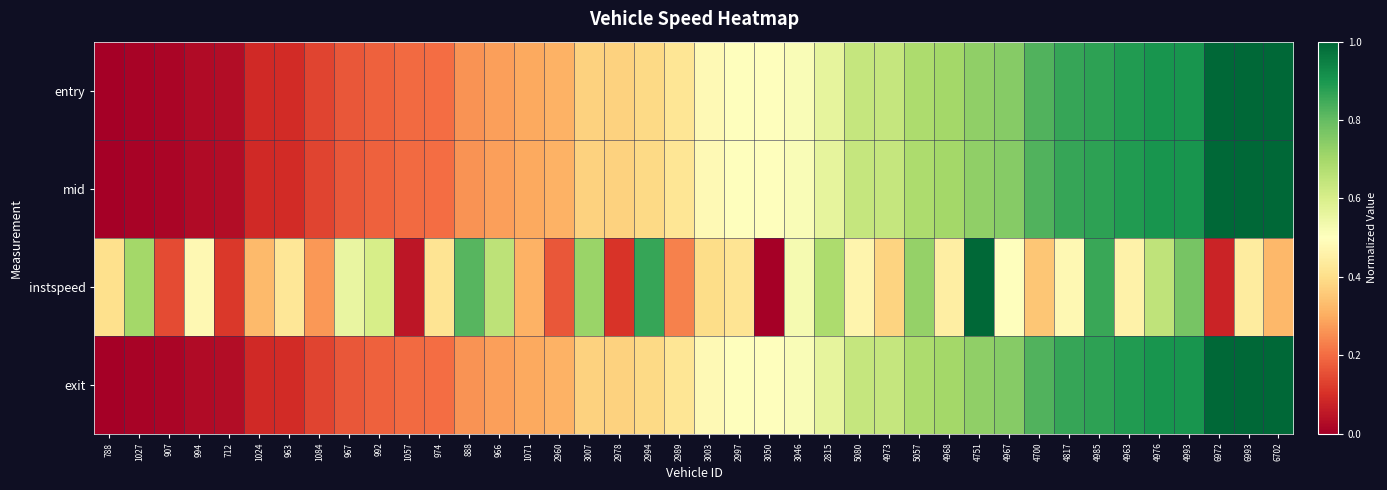

Which has a higher value, 3007 or 4700?

4700